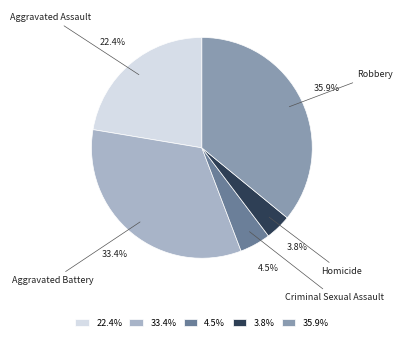

Is there a majority slice in this chart?

No